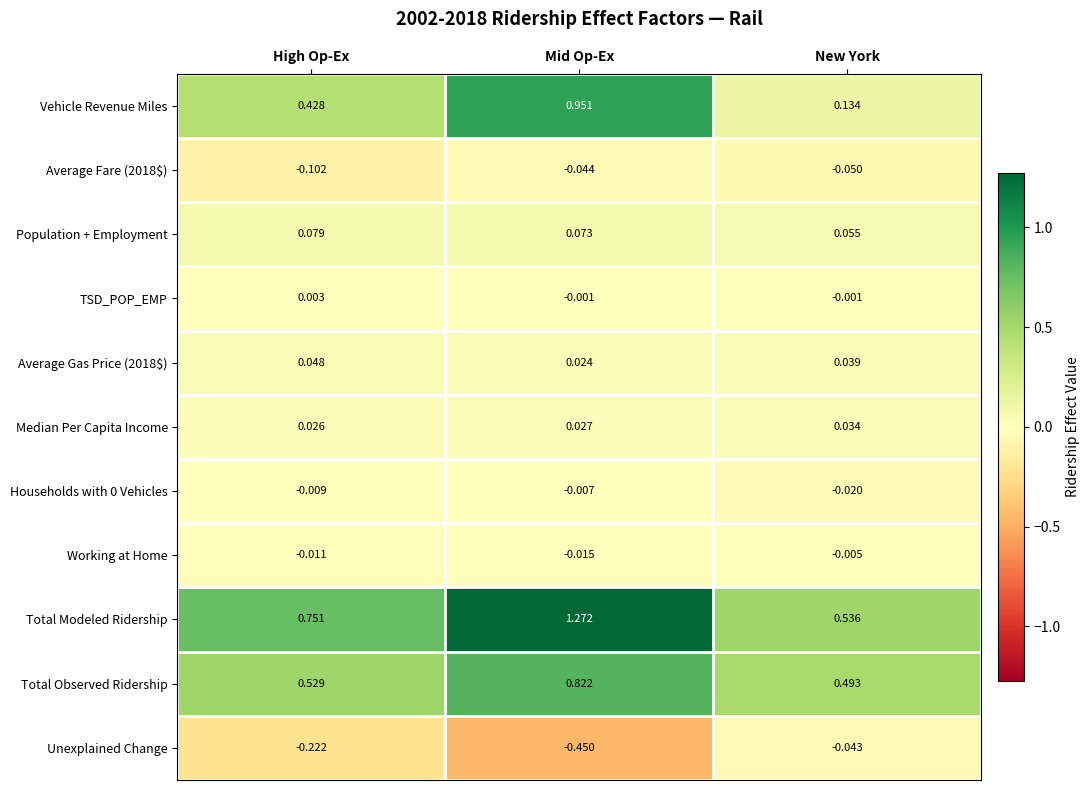

Which series changed the most between Mid Op-Ex and New York?

Vehicle Revenue Miles